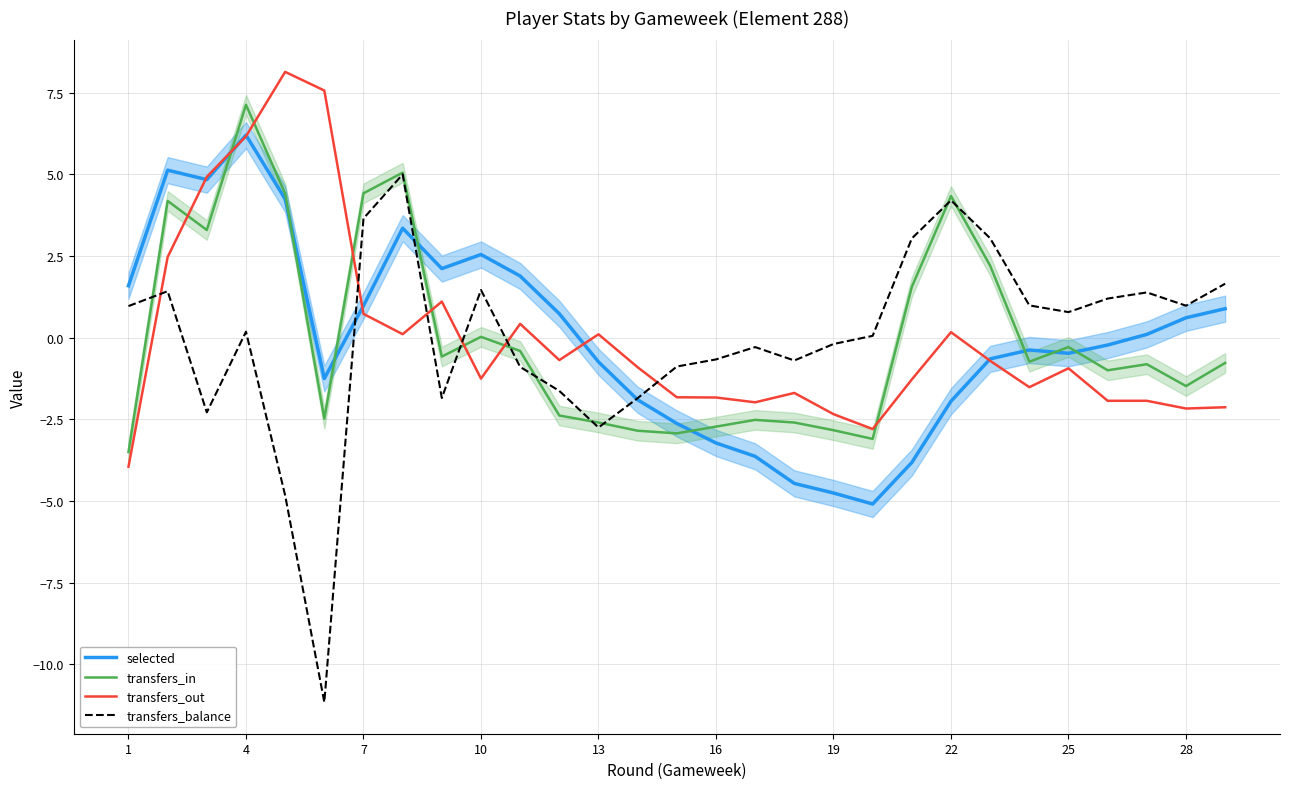

Count the number of data series in this chart.

4